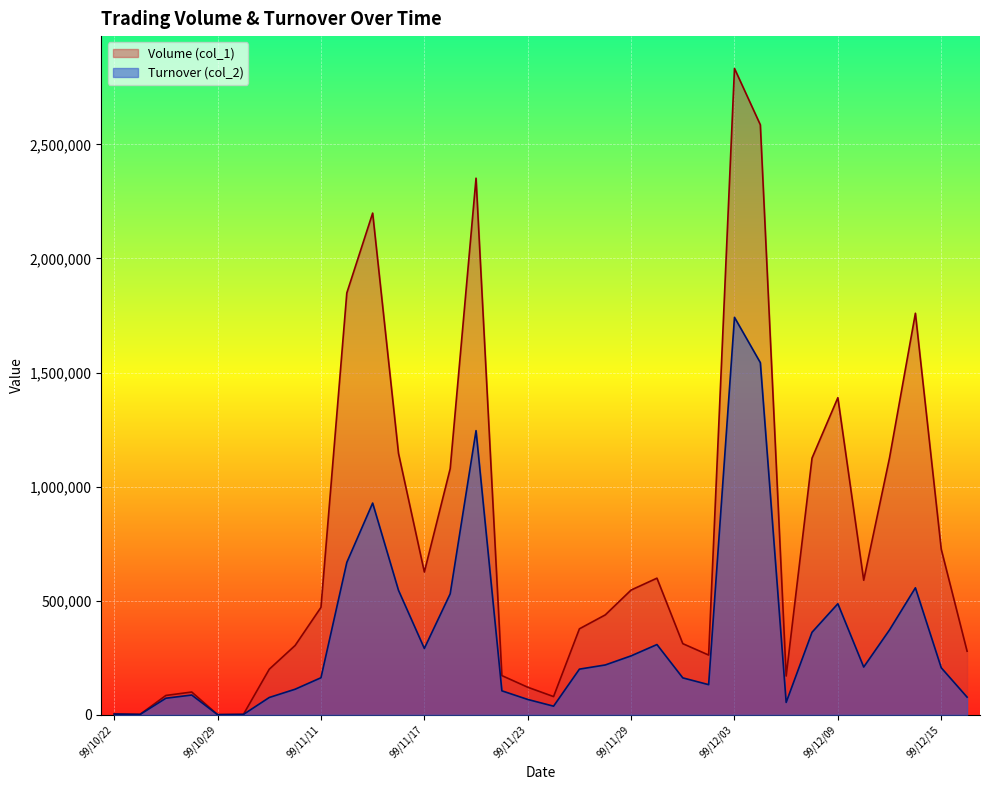

What is the sum of the Volume (col_1) values at 99/12/03 and 99/10/26?

2918000